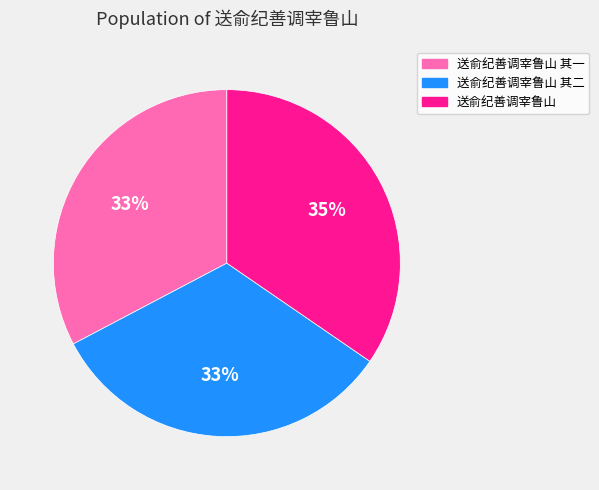

Which category has the biggest portion of the pie?

送俞纪善调宰鲁山